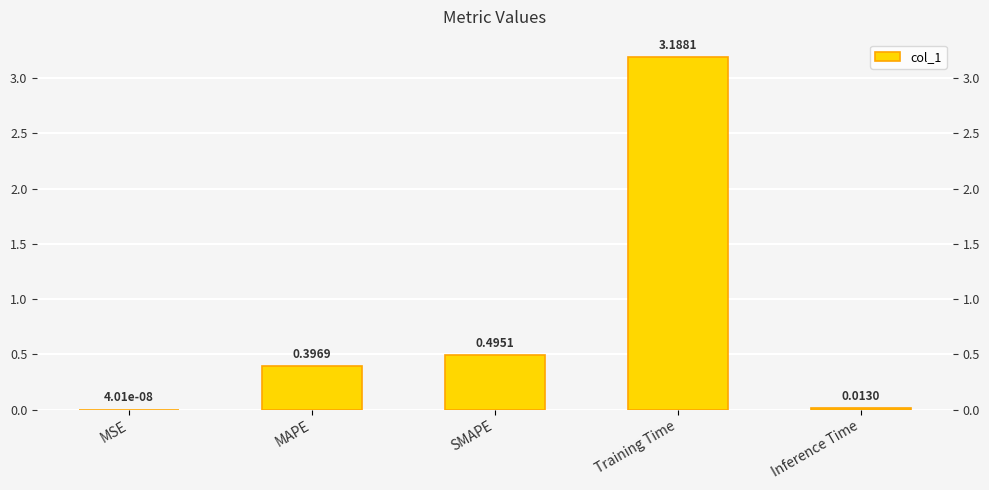

Which has a higher value, SMAPE or MAPE?

SMAPE